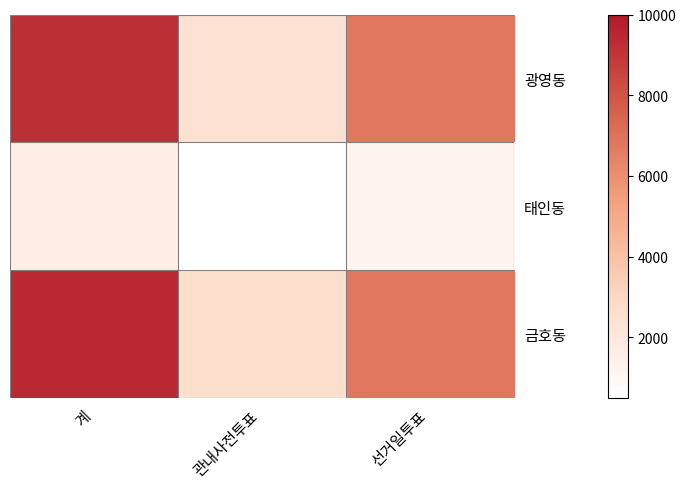

Count the number of categories in the chart.

3